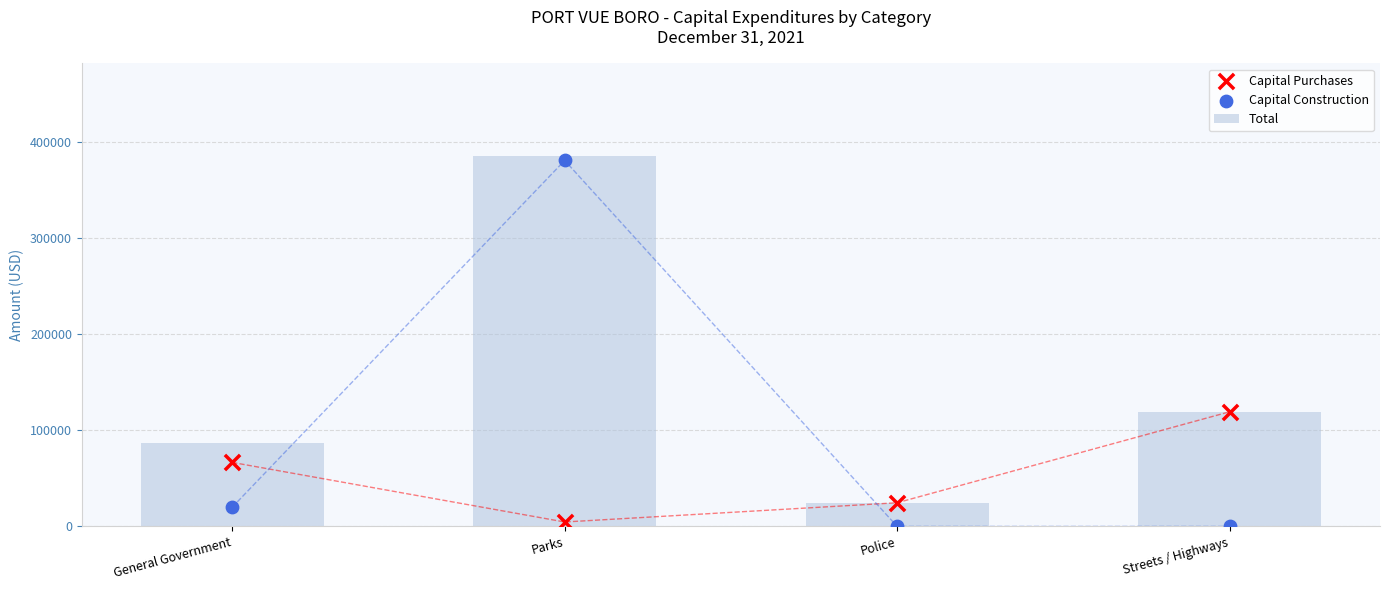

What are all the series names shown in the legend?

Total, Capital Purchases, Capital Construction